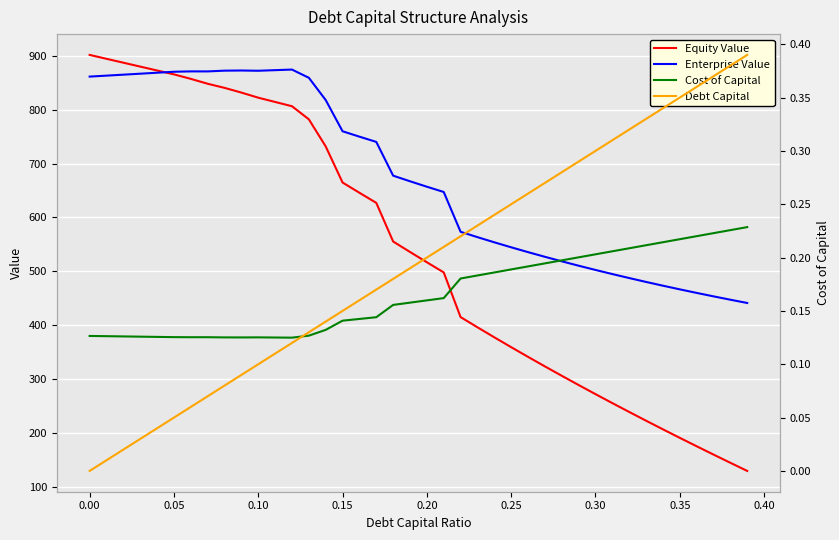

Which series has the widest spread of values?

Equity Value